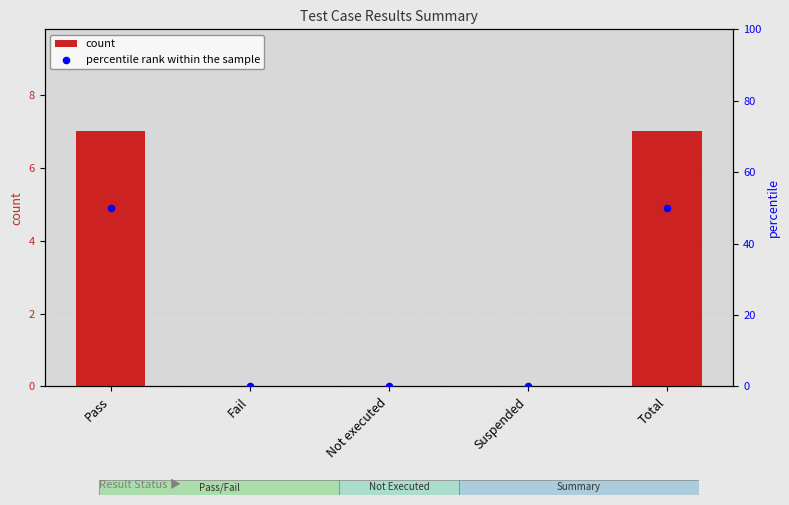

Which series has the widest spread of Y values?

percentile rank within the sample